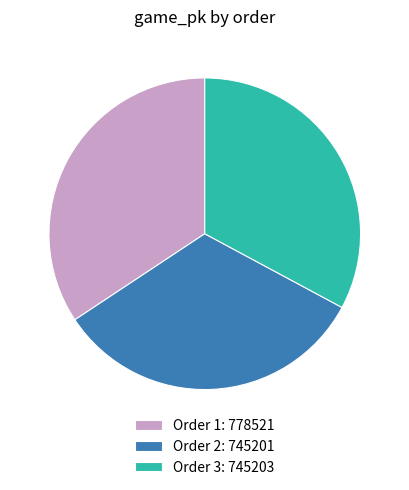

Is the sum of Order 2: 745201 and Order 1: 778521 greater than half?

Yes